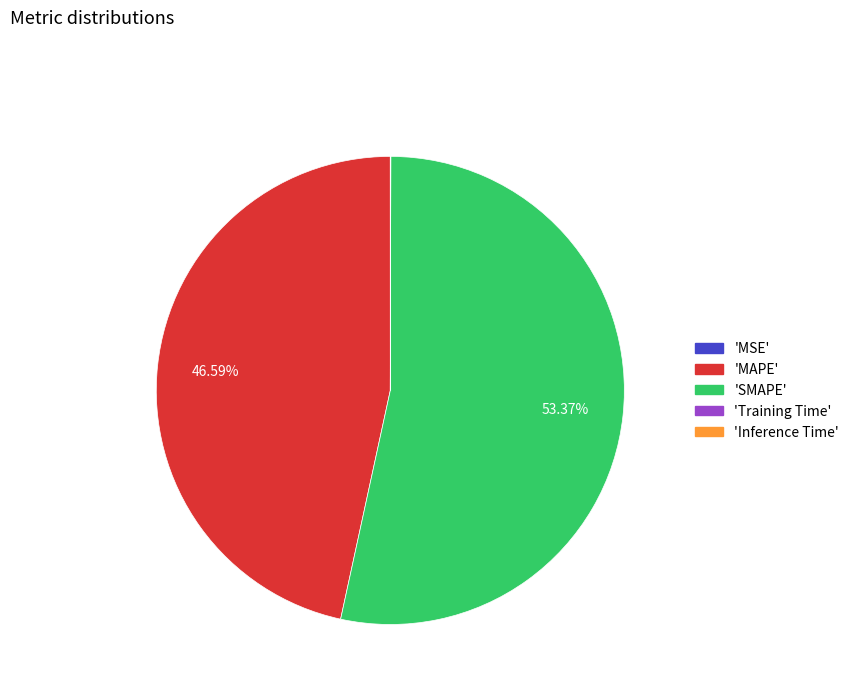

Is there a majority slice in this chart?

Yes